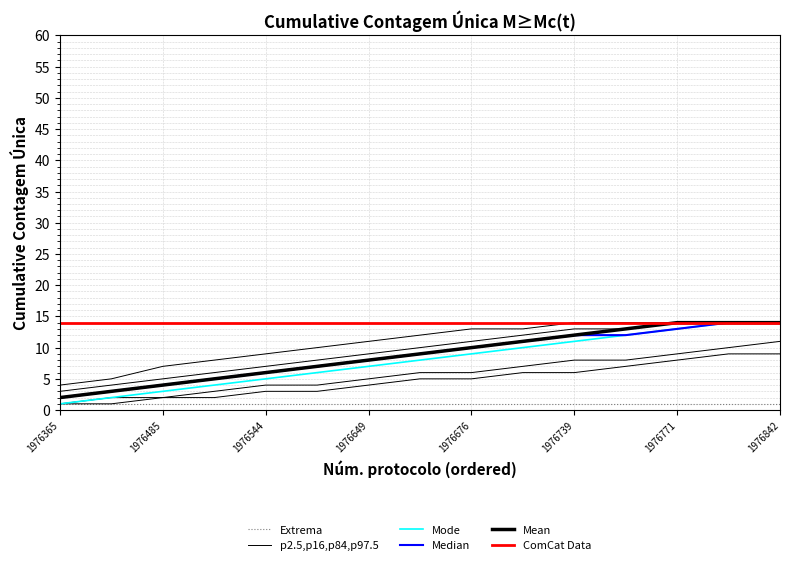

Does the chart display data point markers on the line(s)?

No